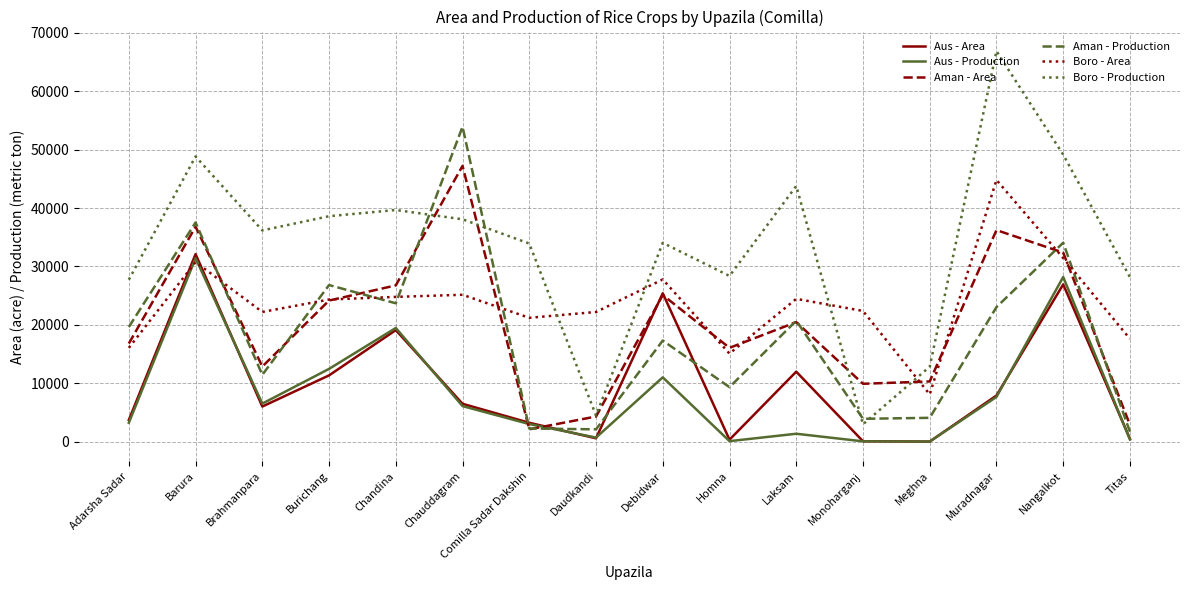

What is the sum of all Aus - Production values?

131450